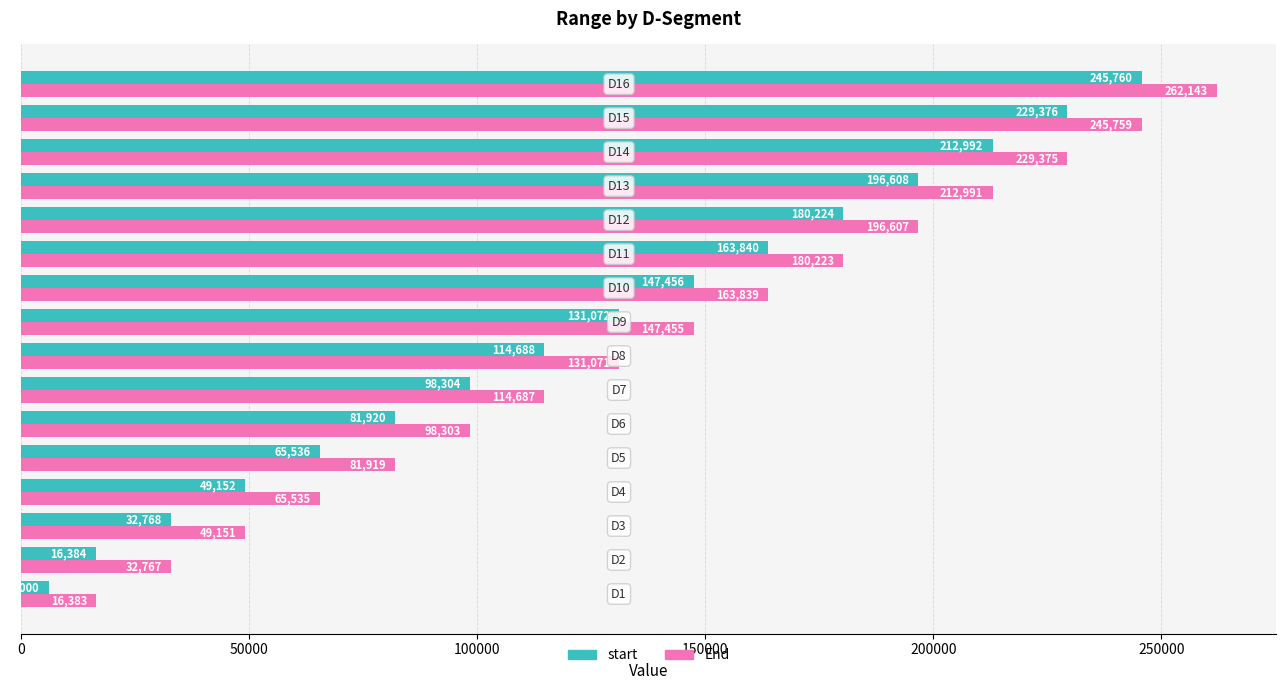

At how many categories does at least one series exceed 180274?

5